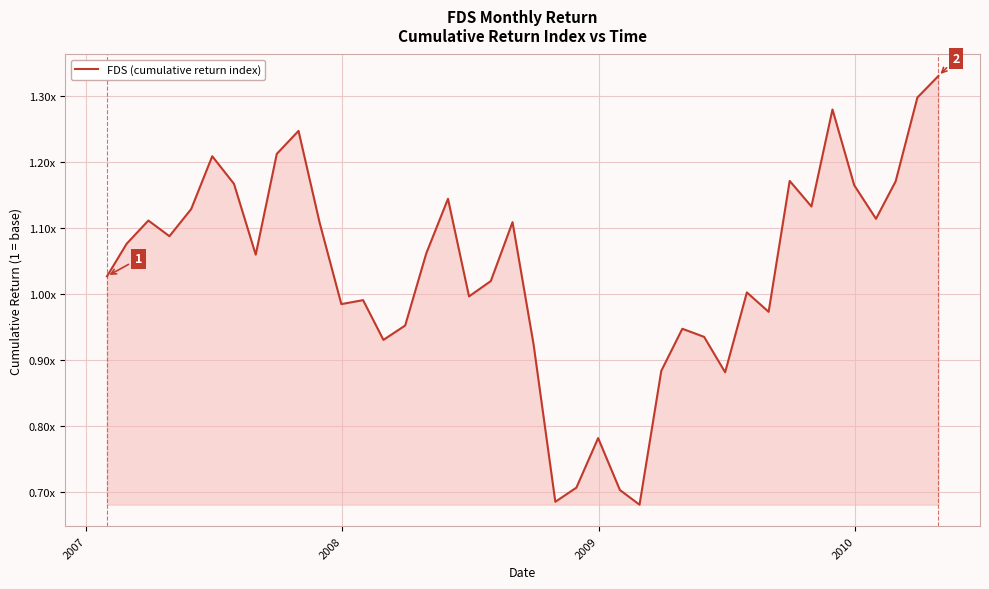

How many interior local valleys (lower than both neighbors) does the data have?

11